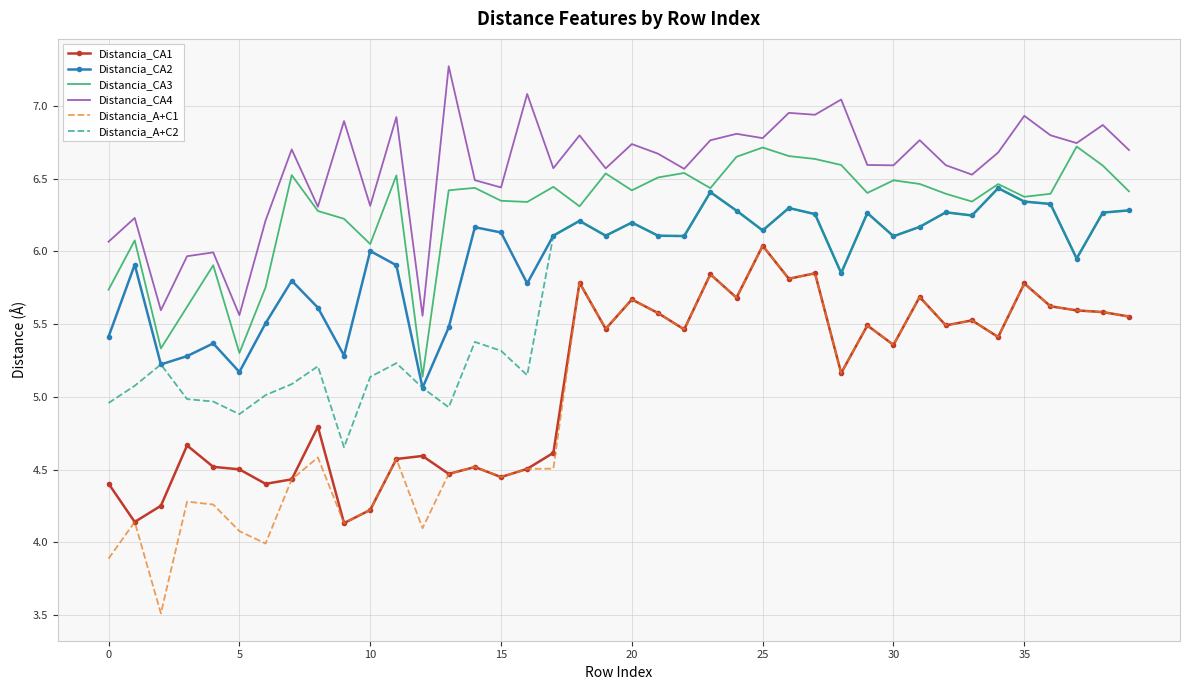

Which series has the largest total across all categories?

Distancia_CA4